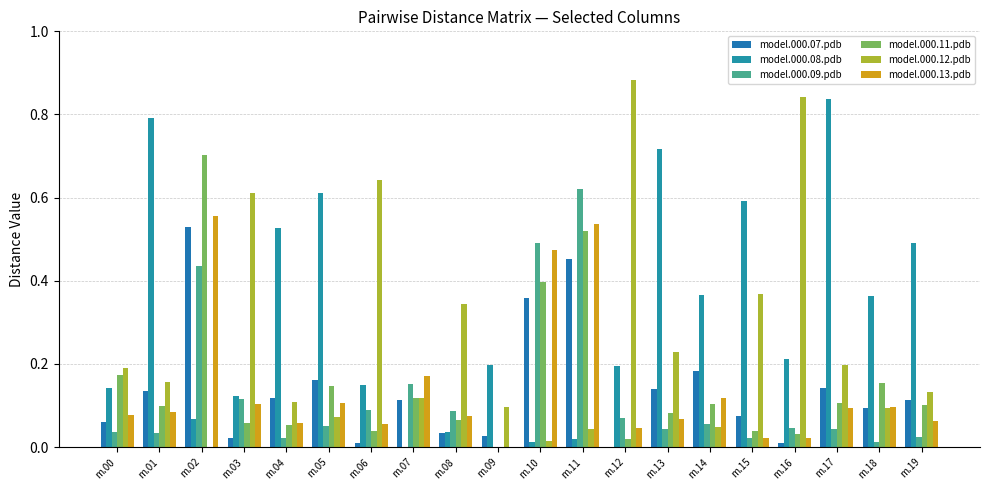

Which series has the widest spread of values?

model.000.12.pdb